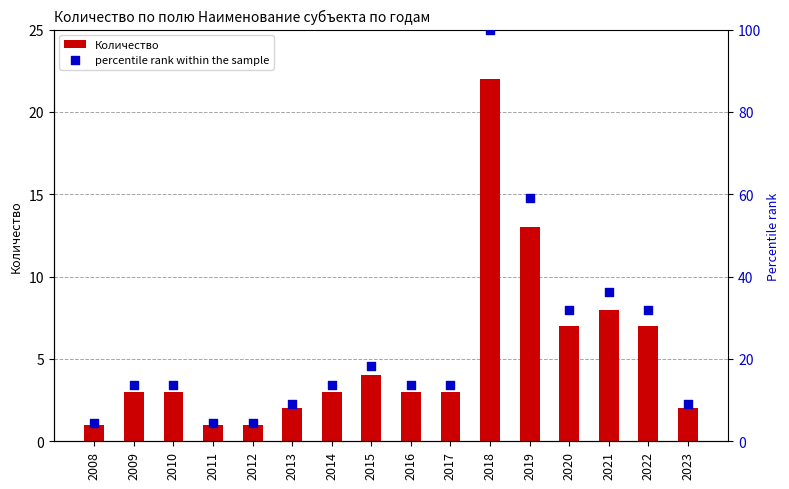

Is the value of Количество at 2022 greater than the value of percentile rank within the sample at 2019?

No